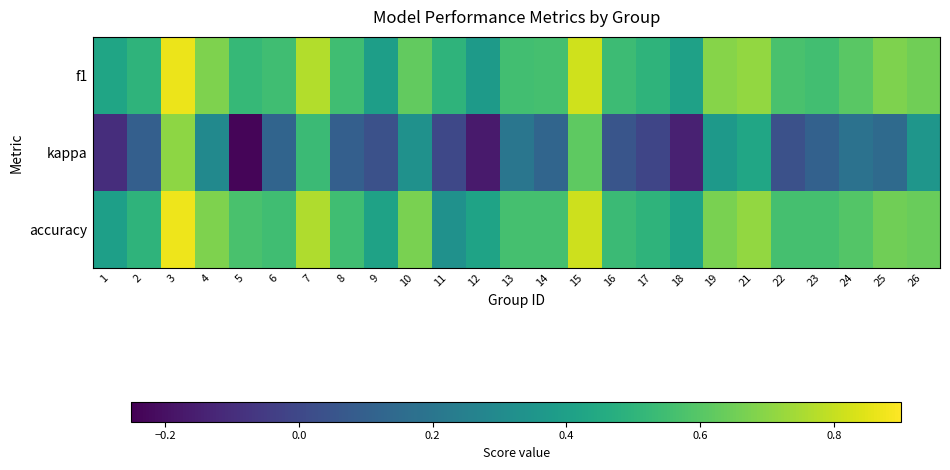

At how many categories does at least one series exceed 0?

25